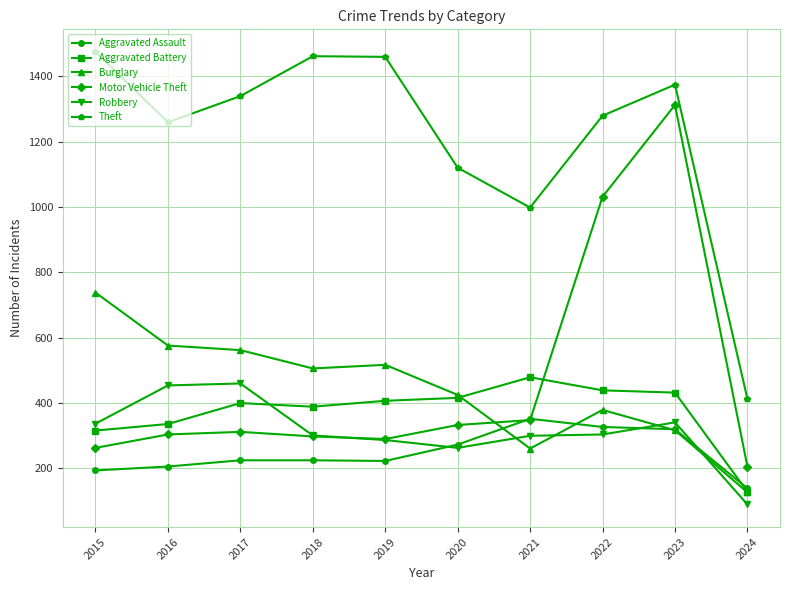

How many interior local valleys does the Theft series have?

2